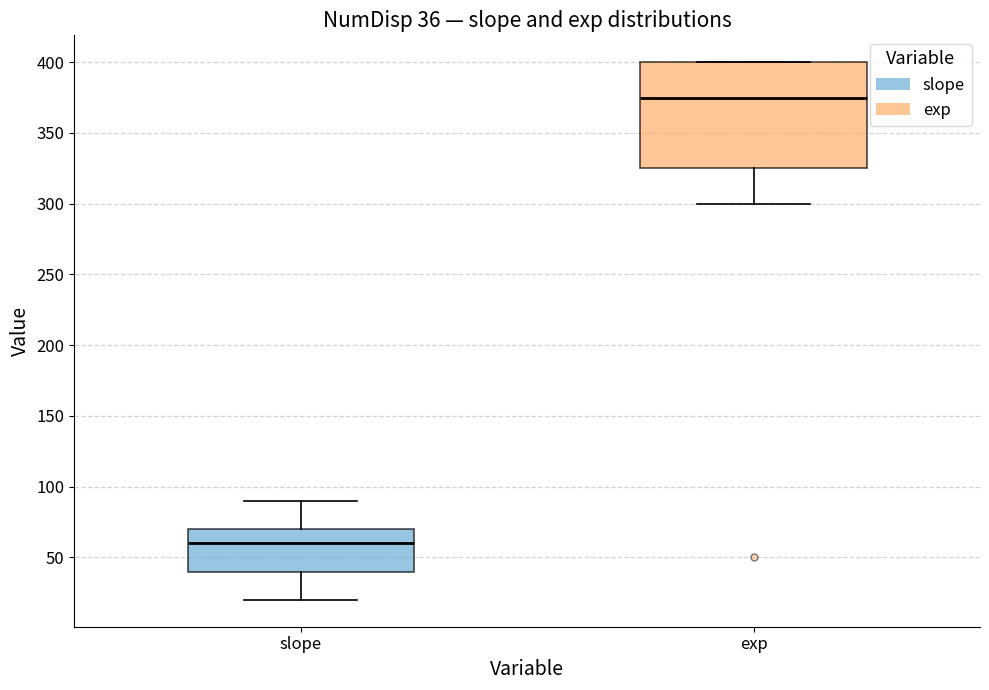

Which box's median line is the highest?

exp